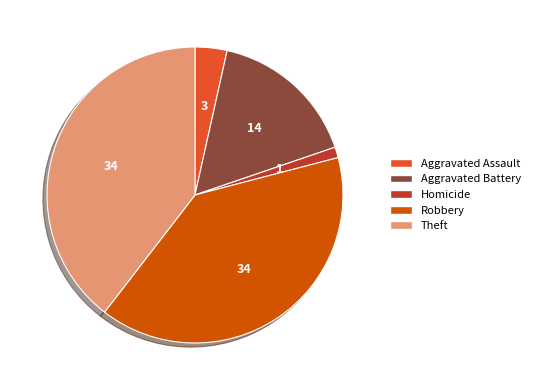

The Robbery slice represents 40% of the pie. True or false?

True